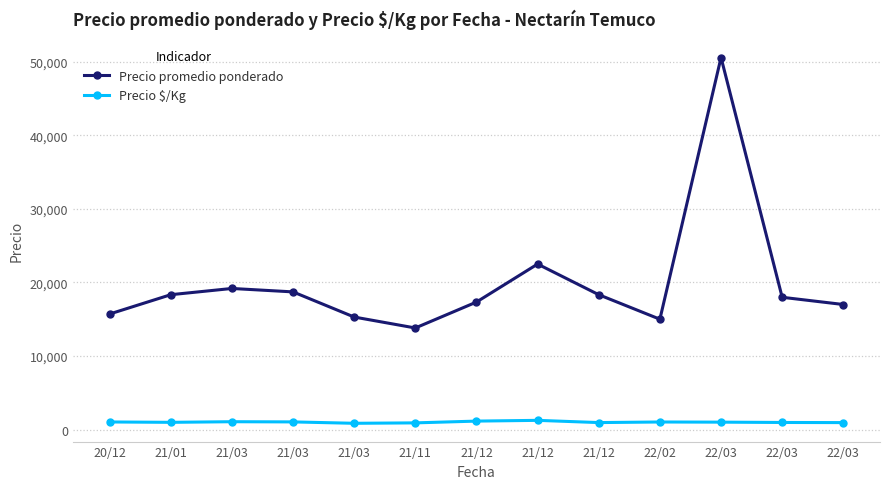

What is the spread (max minus min) of values at 21/11?

12902